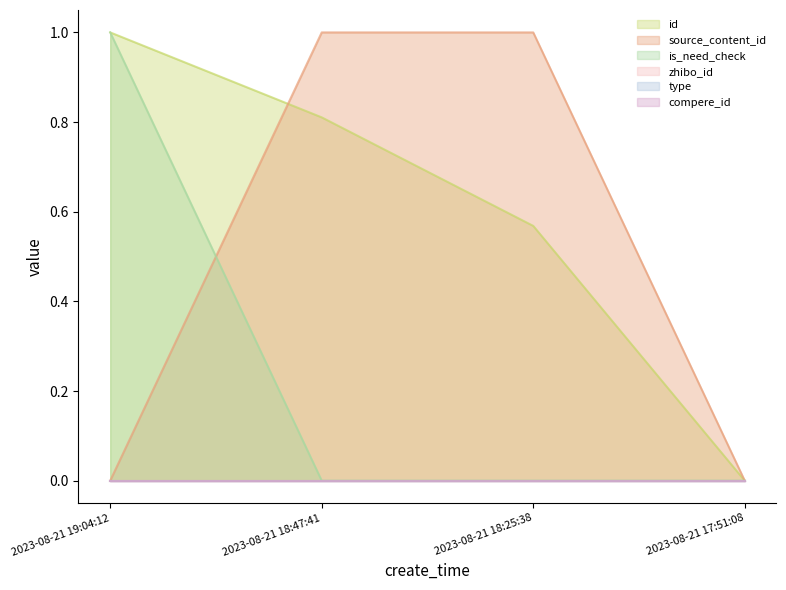

How many lines are shown in the chart?

6